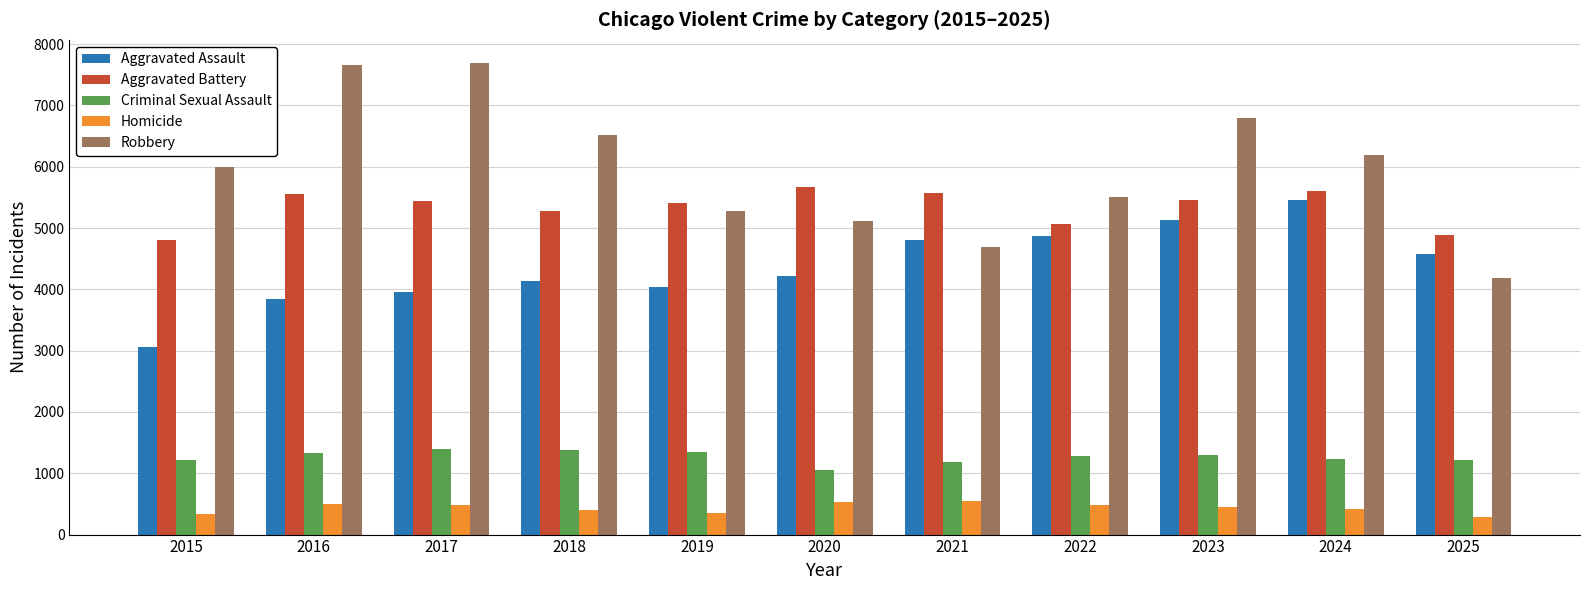

Which series has the largest total across all categories?

Robbery